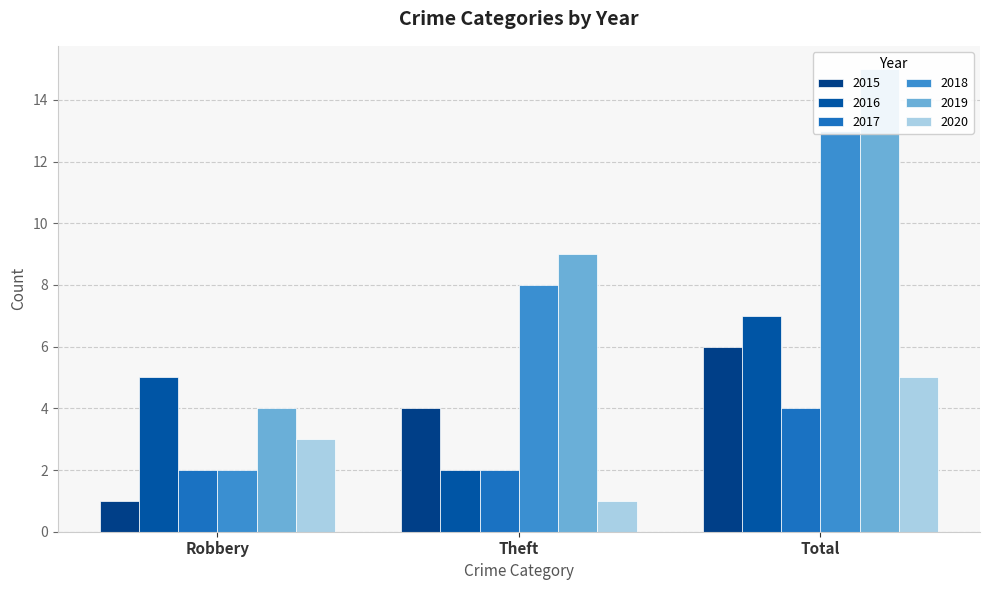

Where does the 2015 series first go above 4?

Total